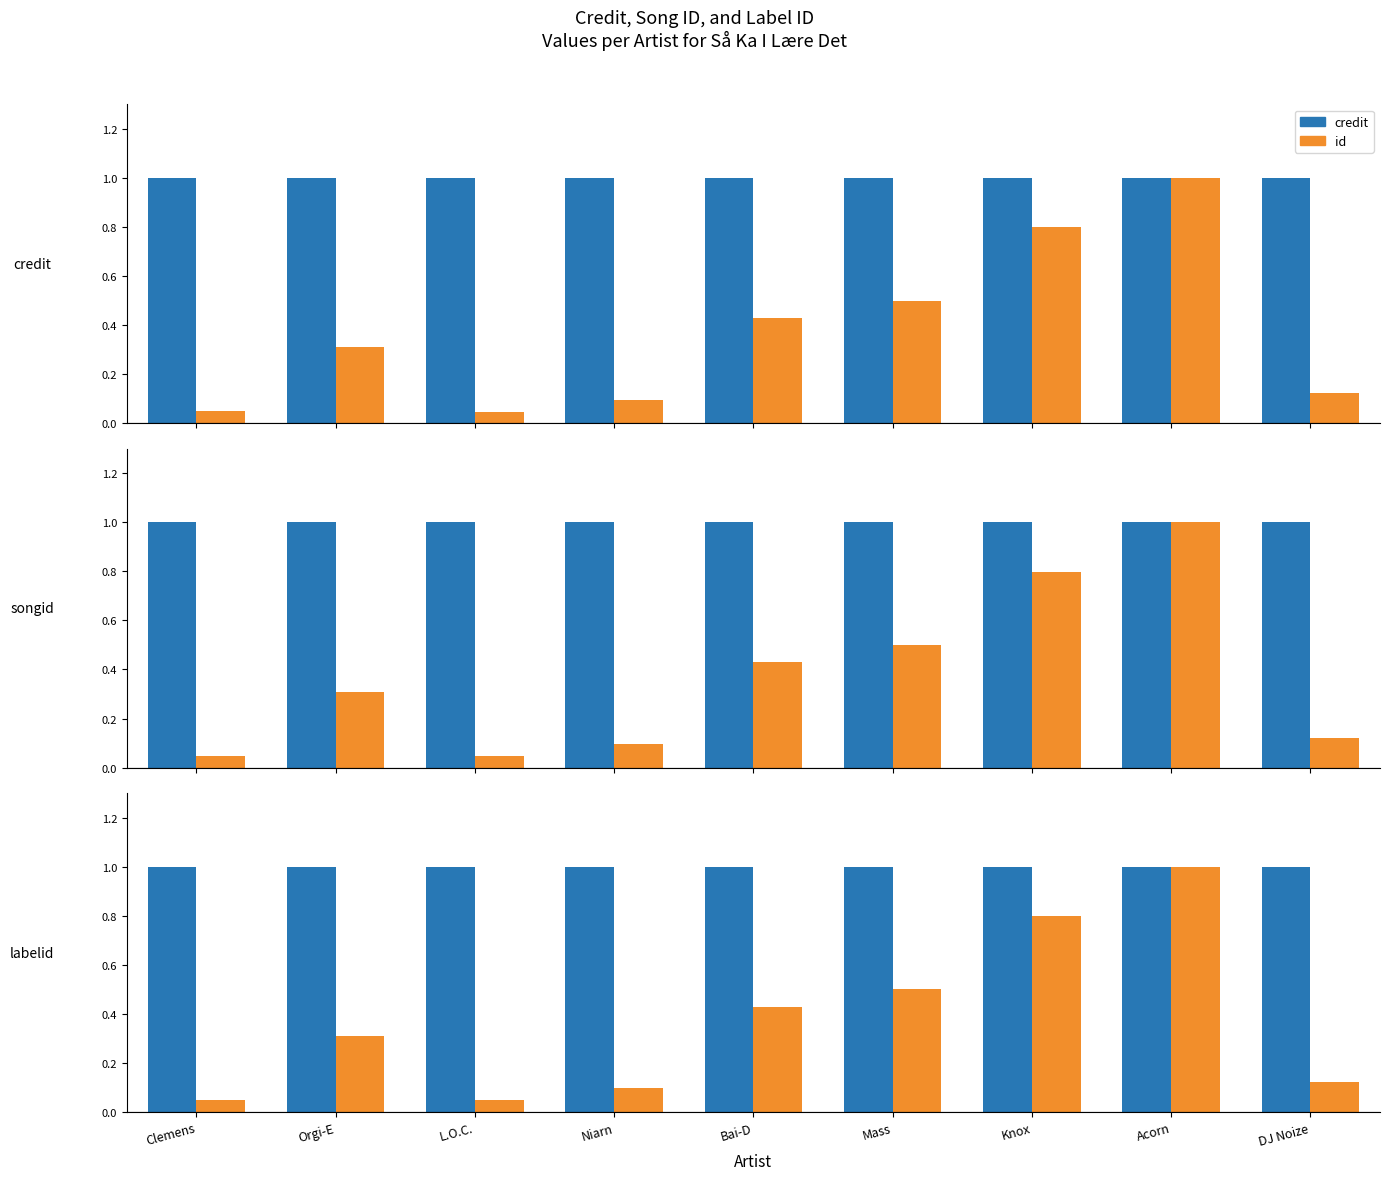

What is the maximum value for labelid?

1.0